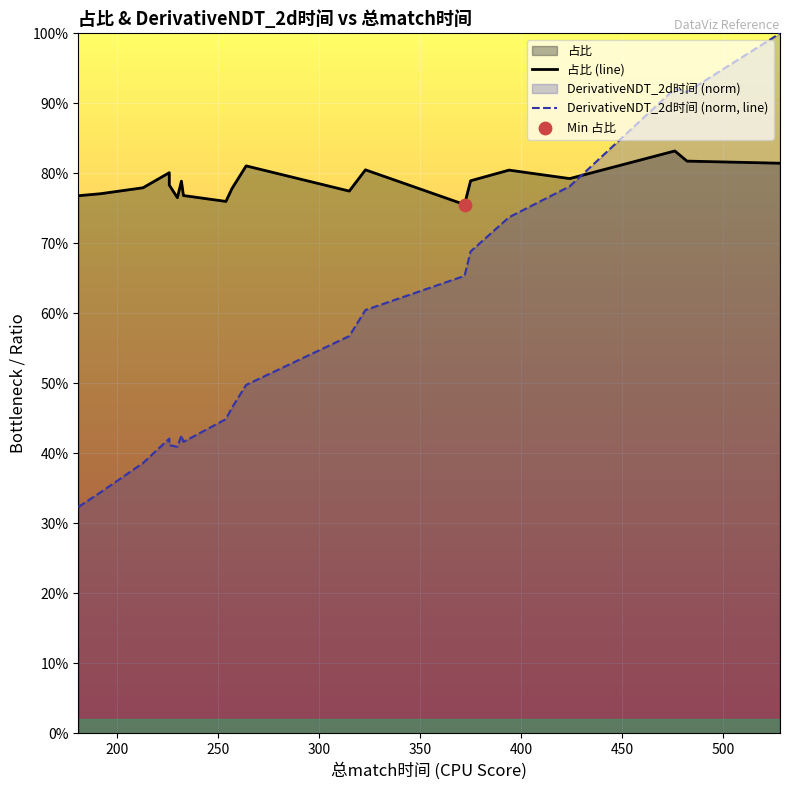

Which series contains the lowest Y value?

DerivativeNDT_2d时间 (norm, line)